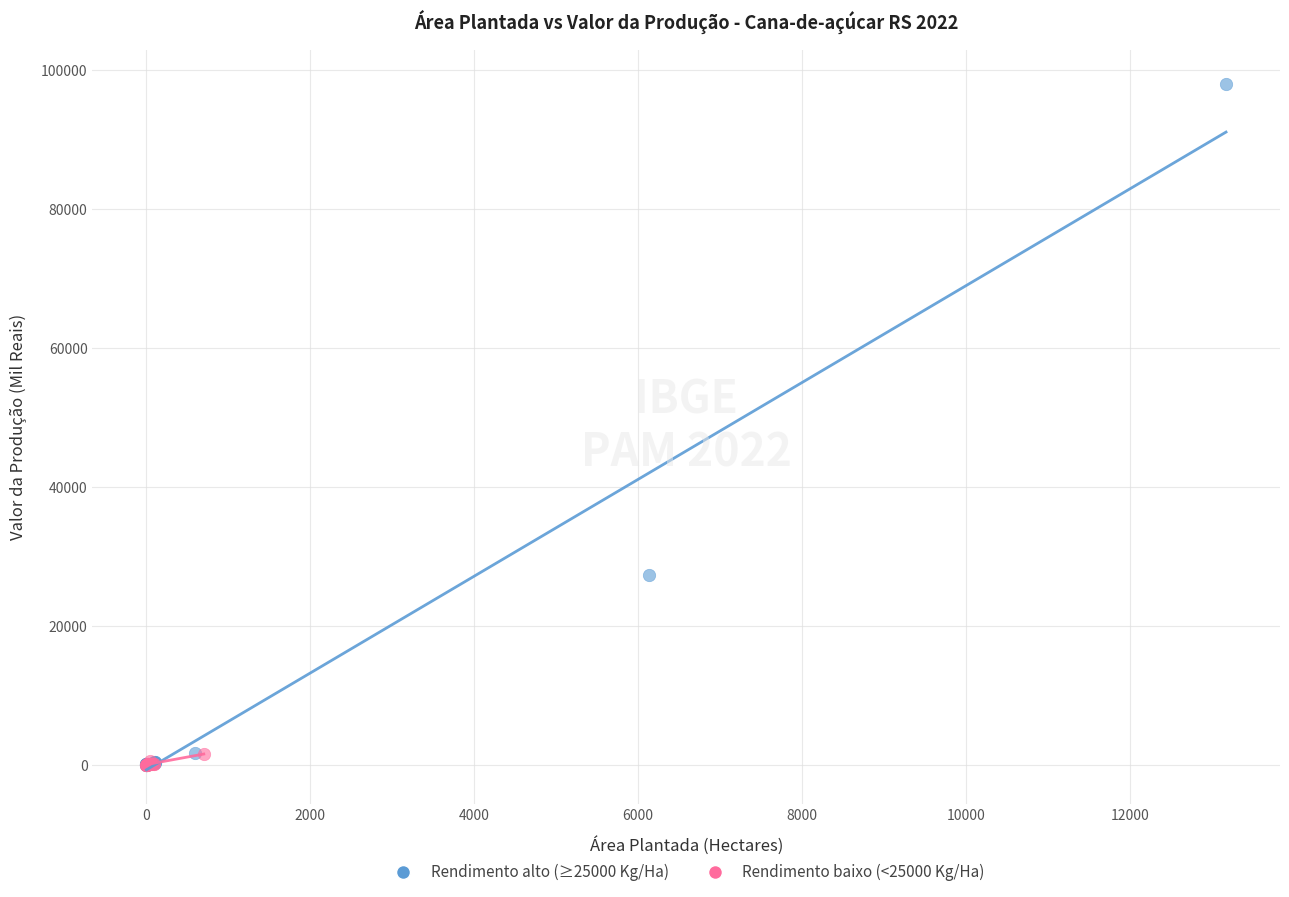

Which series contains the highest Y value?

Rendimento alto (≥25000 Kg/Ha)